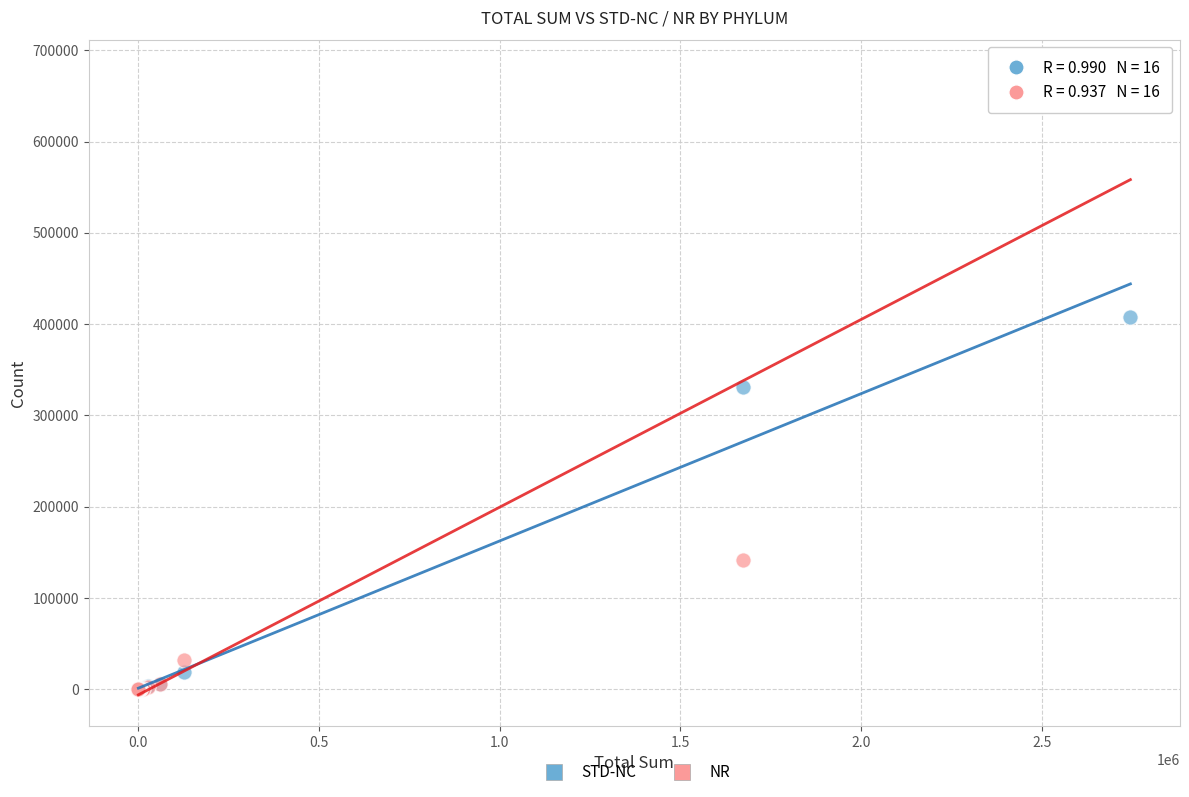

In the NR series, what Y value is closest to 338769?

141730